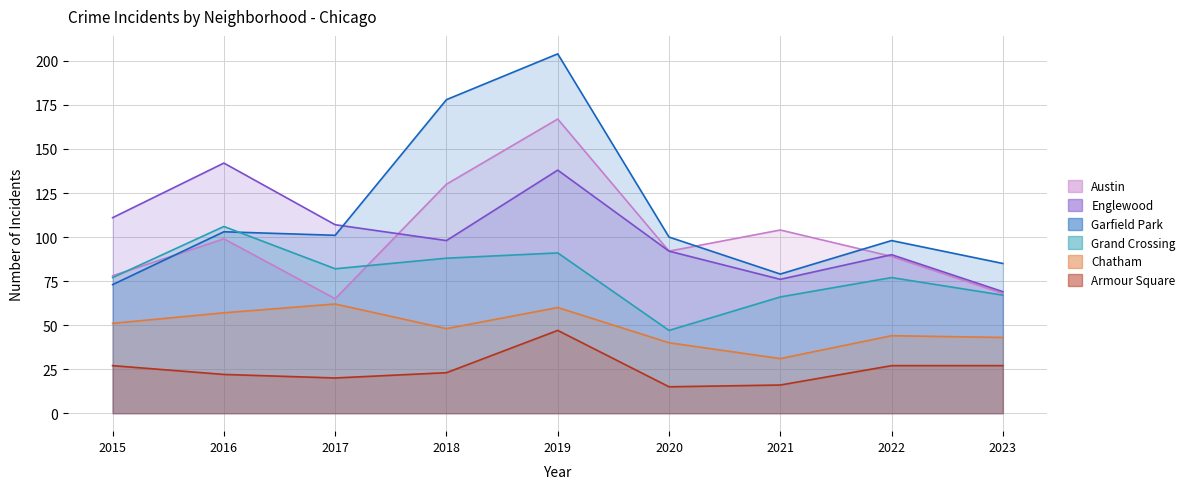

Where does the Austin series first go above 92?

2016